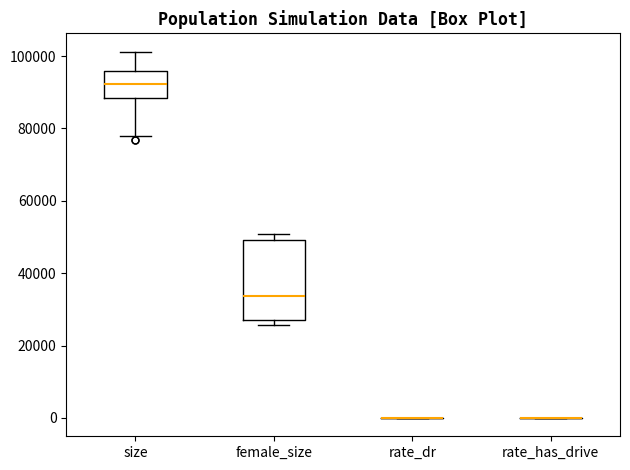

Reading left to right, read every box against the y-axis: the position of its median line, the range the box covers, and the ends of its whiskers. The values are not printed on the chart, so give them approximately, as read against the axis.

size: median 92000, box 88000 to 96000, whiskers 78000 to 102000
female_size: median 34000, box 28000 to 50000, whiskers 26000 to 50000 (just above the box's upper edge)
rate_dr: box collapsed to a line at 0, whiskers 0 to 0
rate_has_drive: box collapsed to a line at 0, whiskers 0 to 0